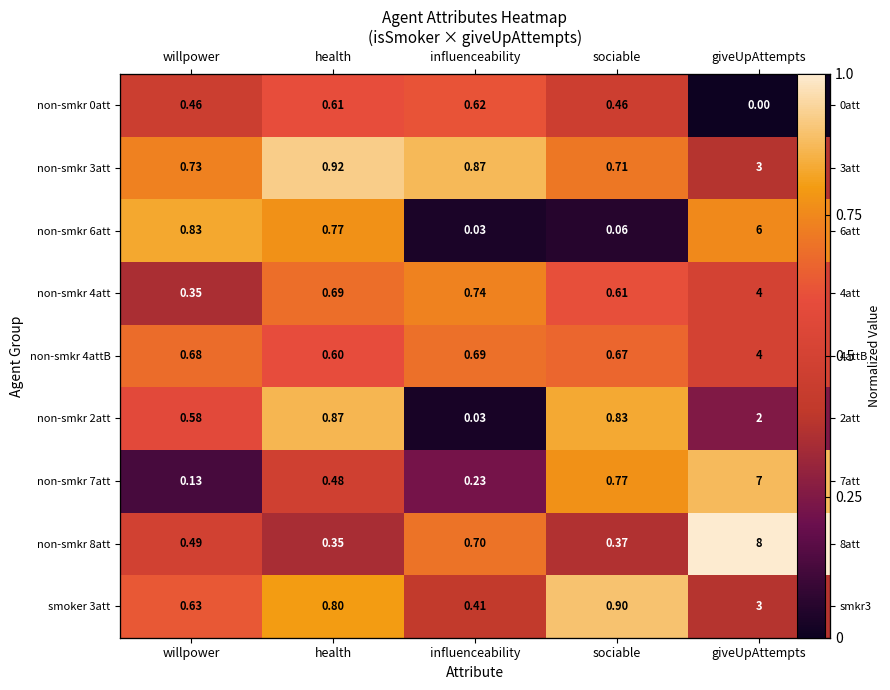

What is the spread (max minus min) of values at giveUpAttempts?

1.0